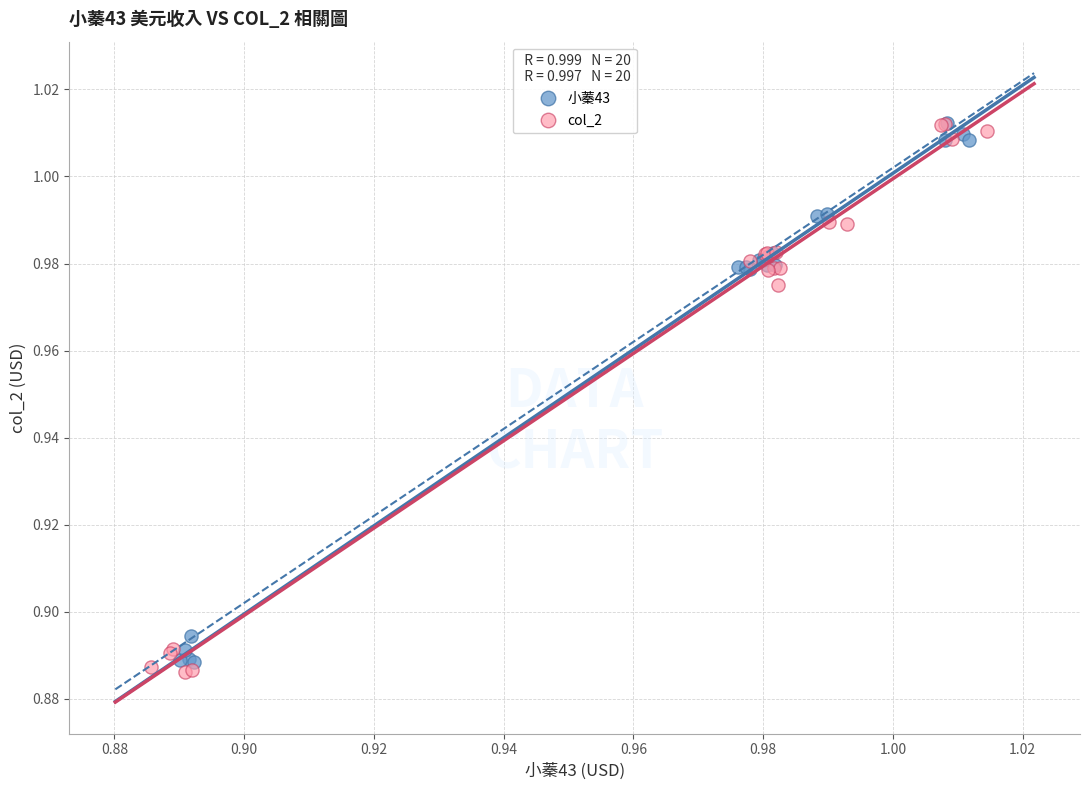

Which series has the widest spread of Y values?

col_2